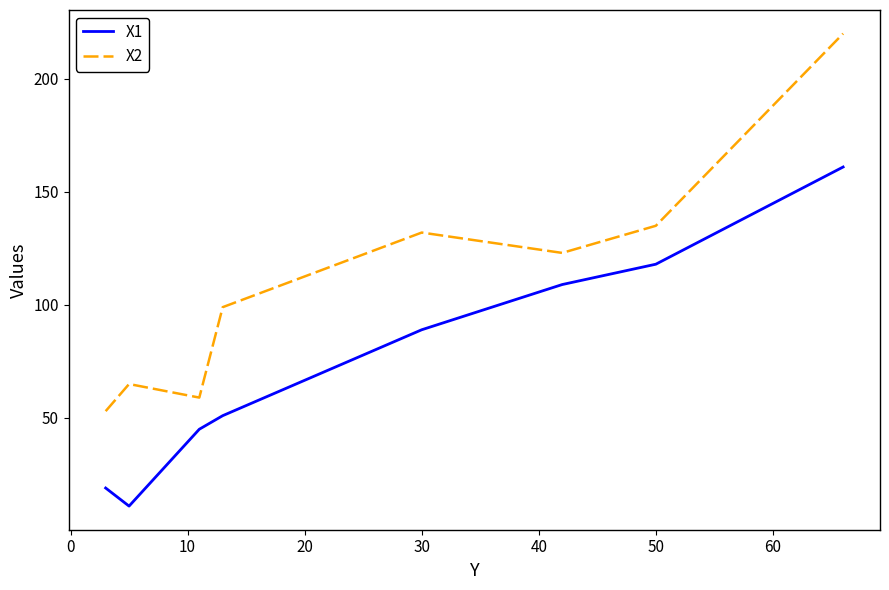

Which series has the largest range (max minus min)?

X2